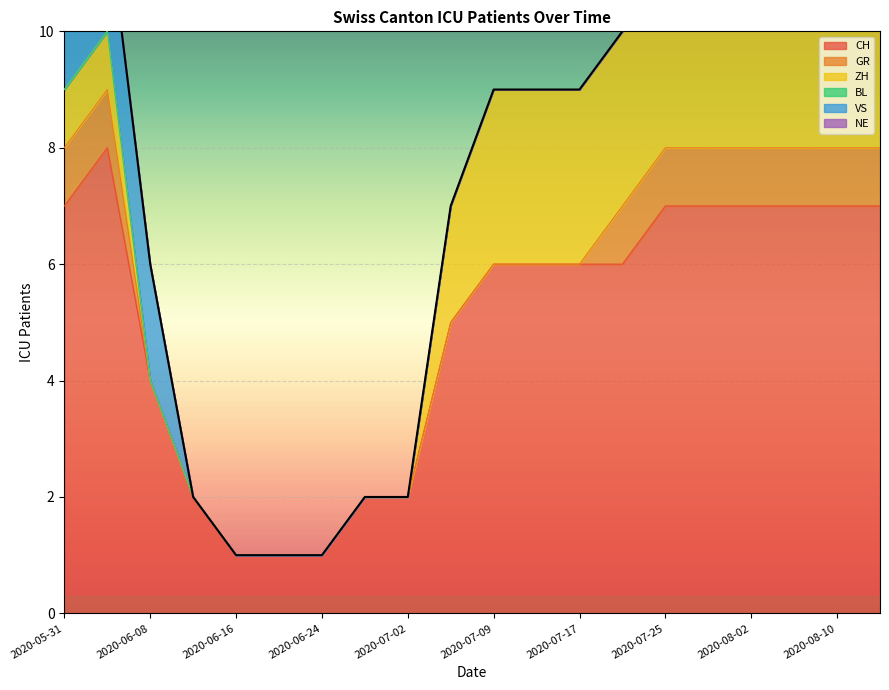

True or false: VS and NE intersect in this chart.

False